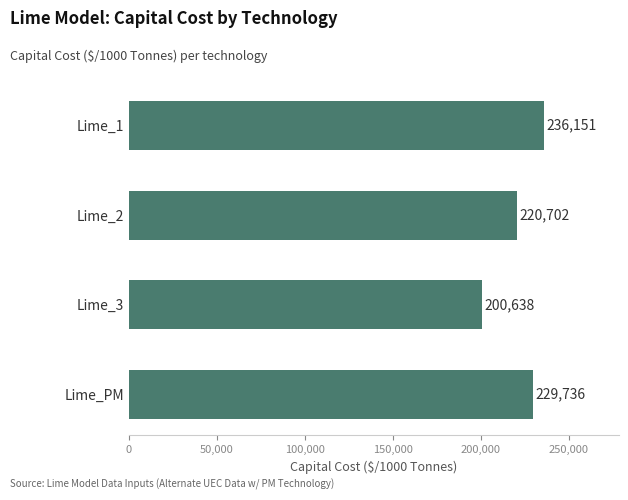

What is the label of the 3rd bar from the top?

Lime_3